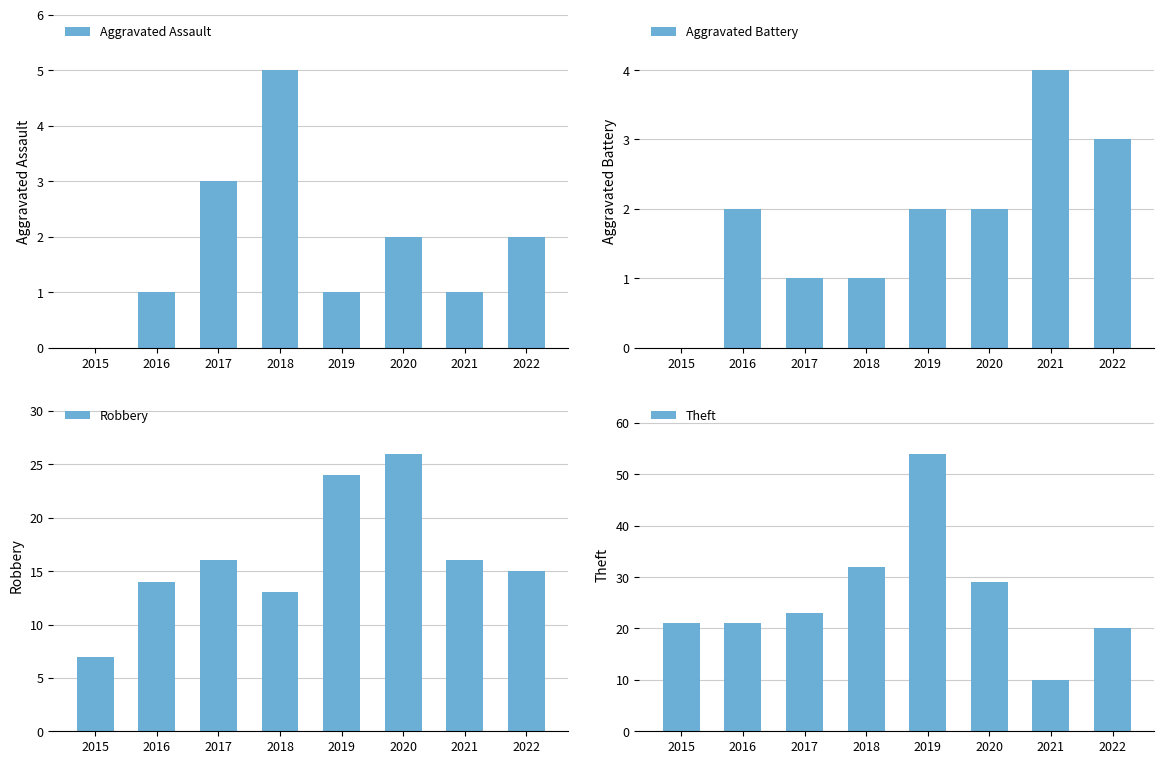

At which category is the sum across all series the highest?

2019